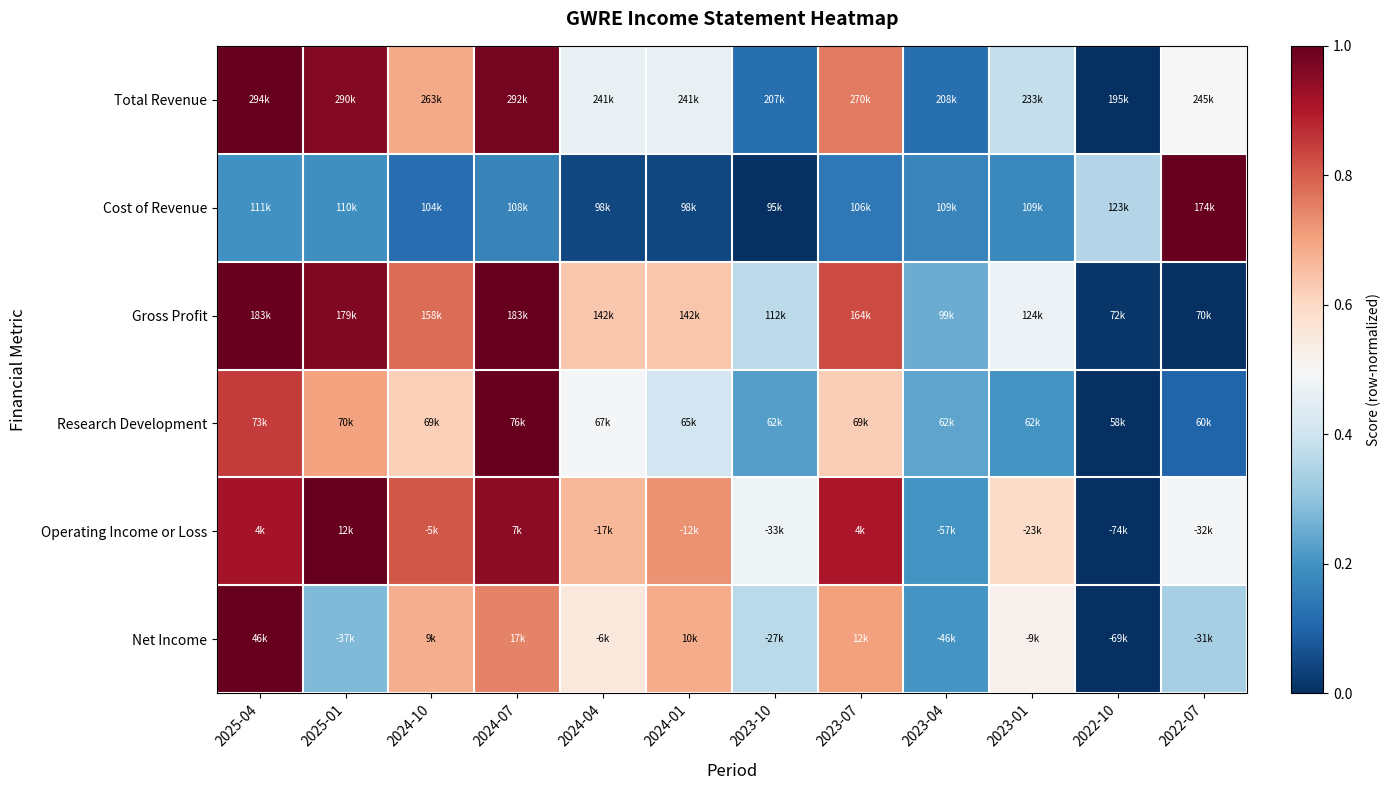

How many categories are shown in the chart?

12